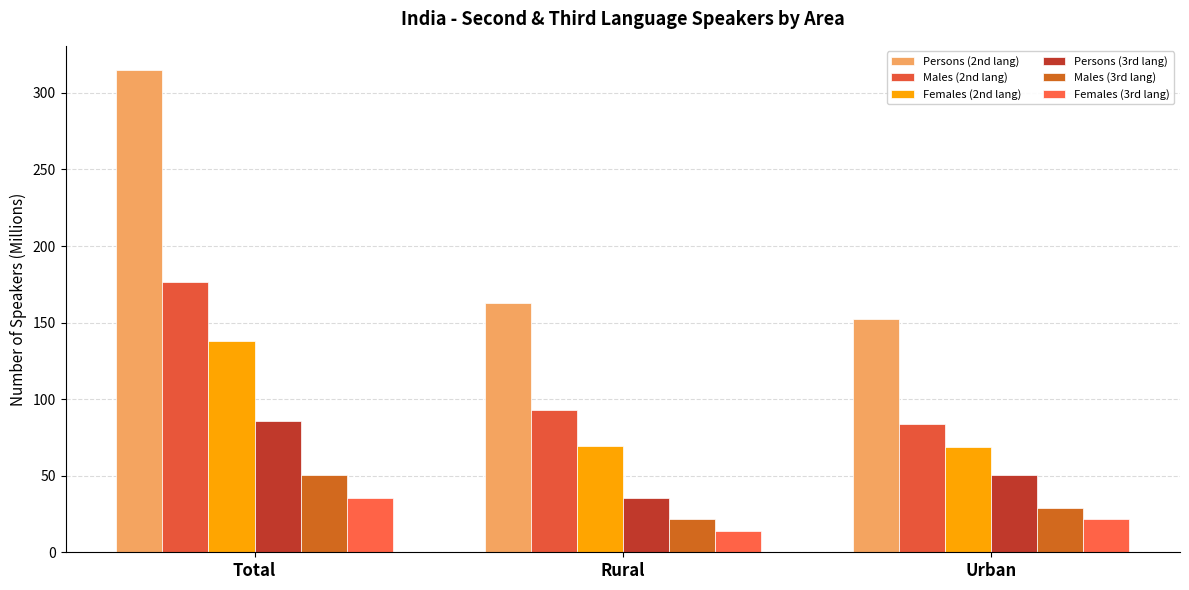

The value of Females (2nd lang) at Total is 220.5. True or false?

False